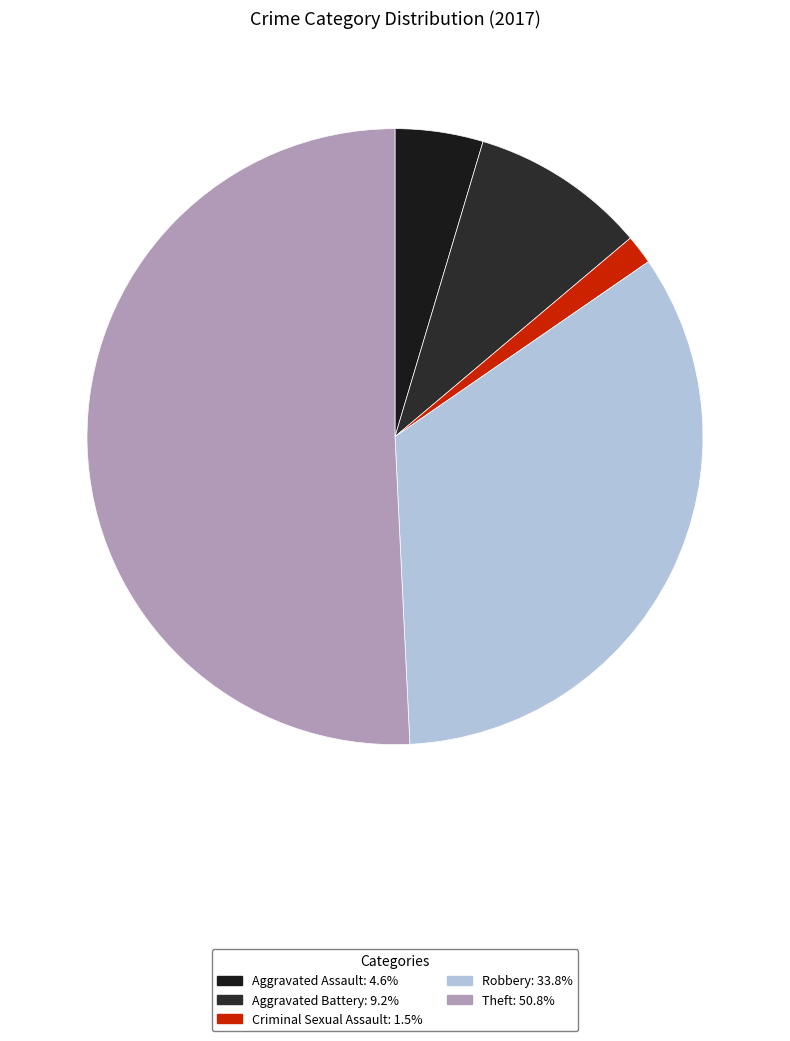

How many segments does this pie chart have?

5